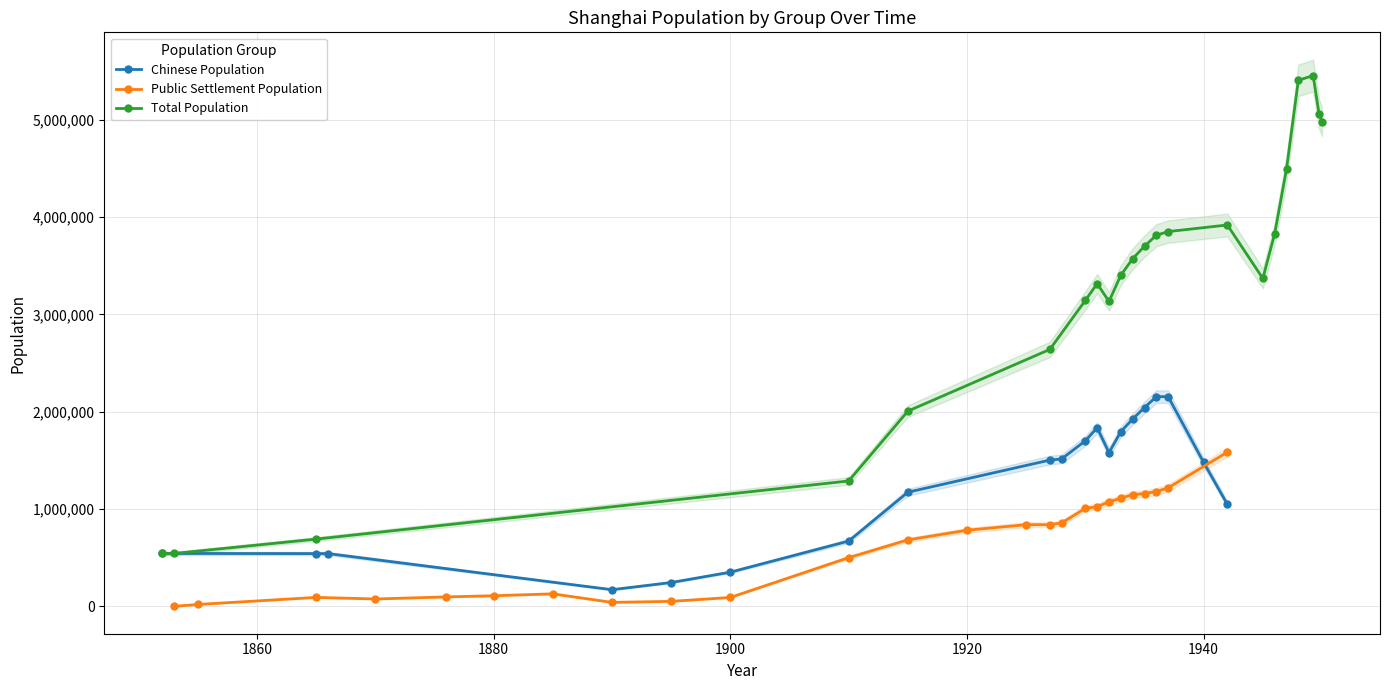

Between 1895 and 1930, which series saw the biggest shift?

Total Population